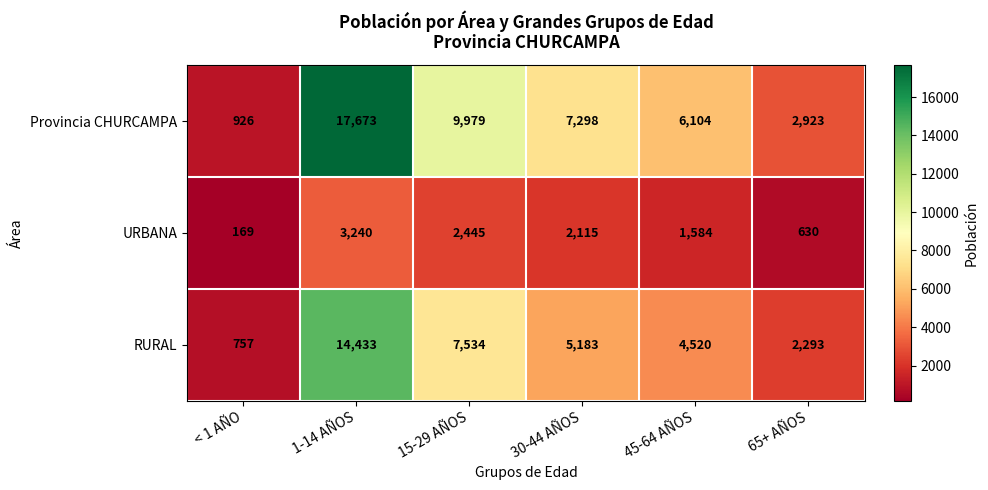

The Provincia CHURCAMPA series shows 9979 at 15-29 AÑOS. True or false?

True